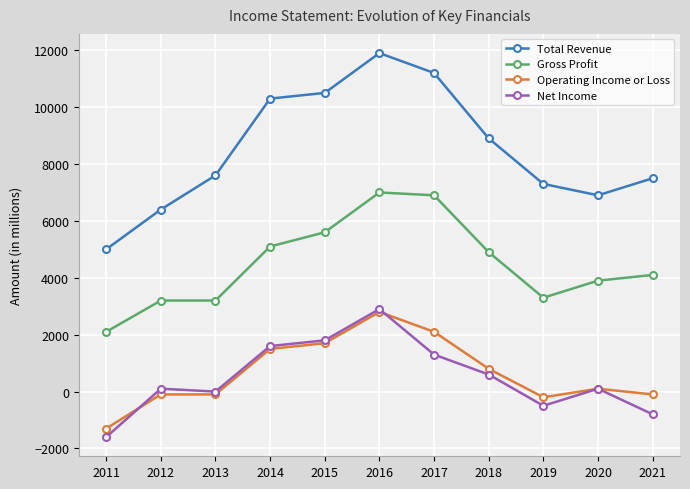

What is the minimum value shown in the chart?

-1600